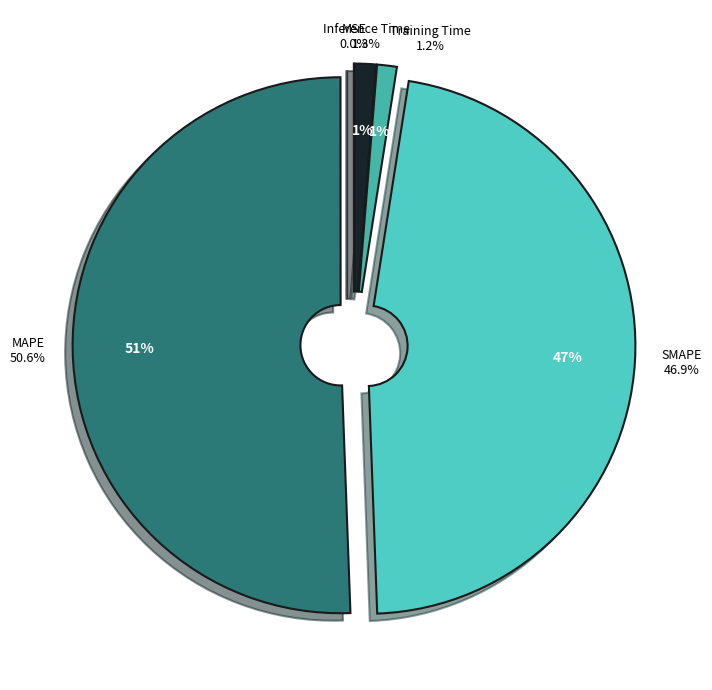

How many segments does this pie chart have?

5